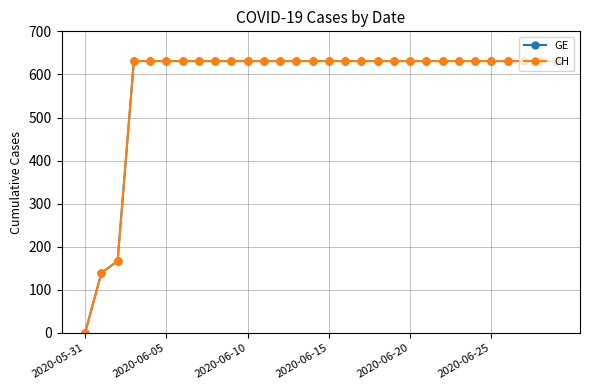

Does the chart have visible grid lines?

Yes